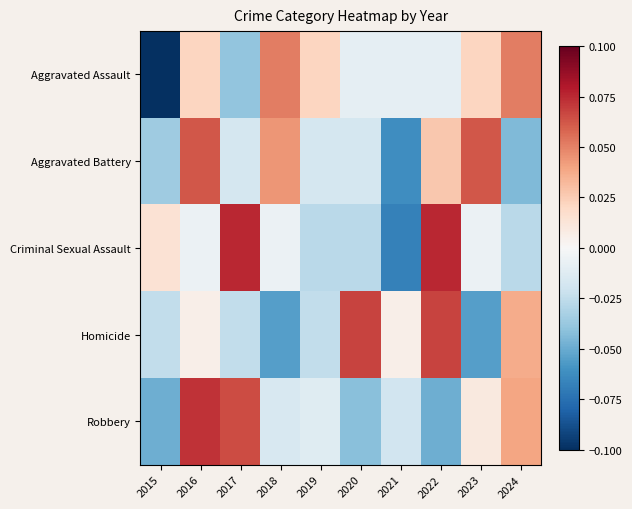

Count the number of categories in the chart.

10